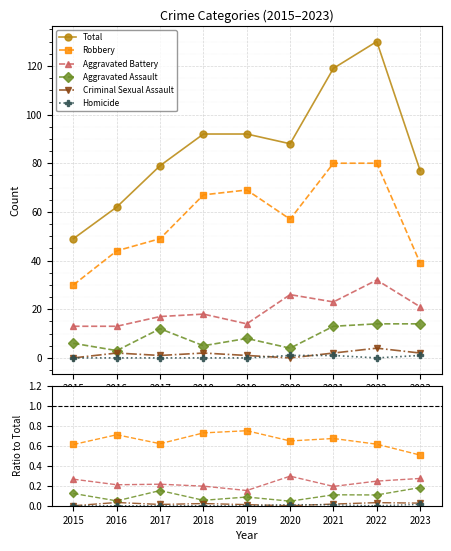

At which label does Aggravated Assault reach its minimum?

2020